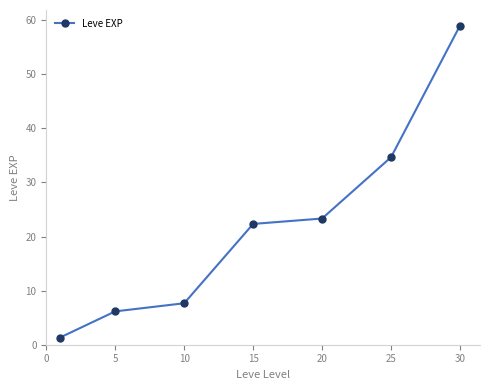

What is the difference between the maximum and minimum values?

57.7